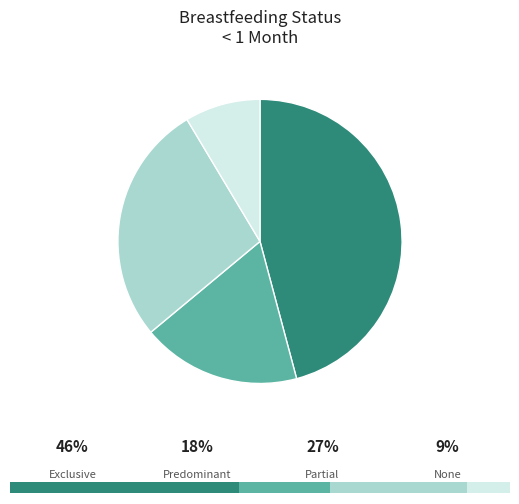

Does Exclusive represent more than half of the total?

No